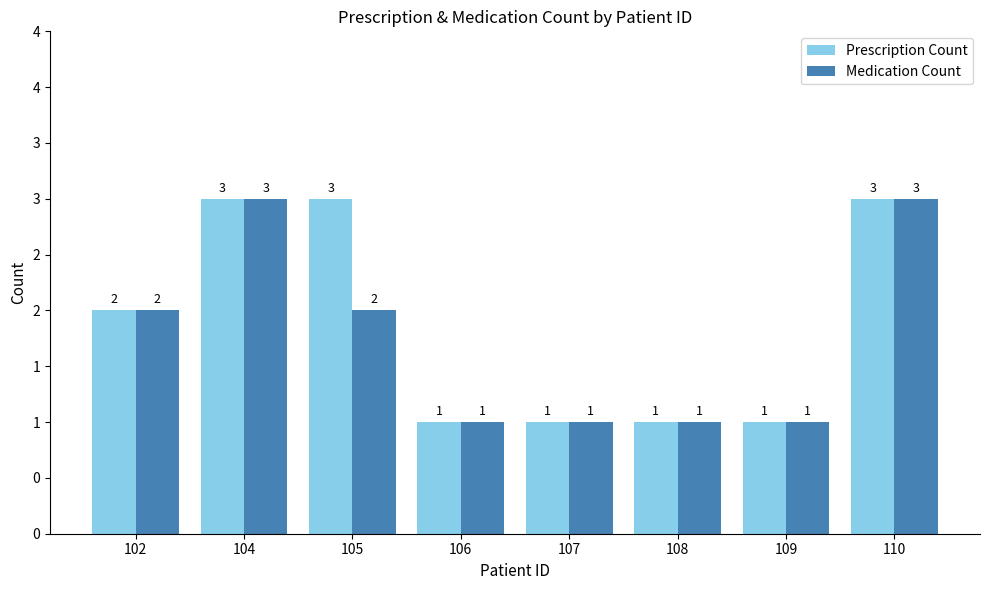

What is the total value across all series at 108?

2